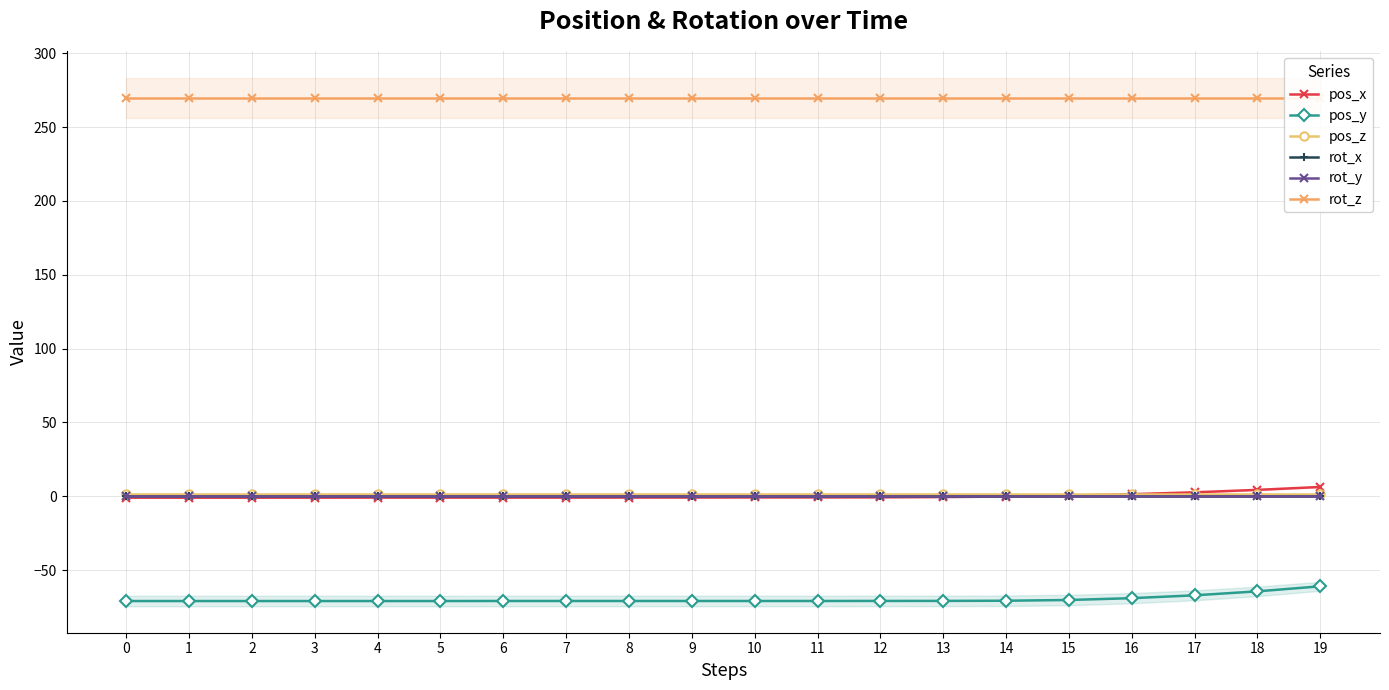

True or false: pos_z and pos_y cross at least once.

False